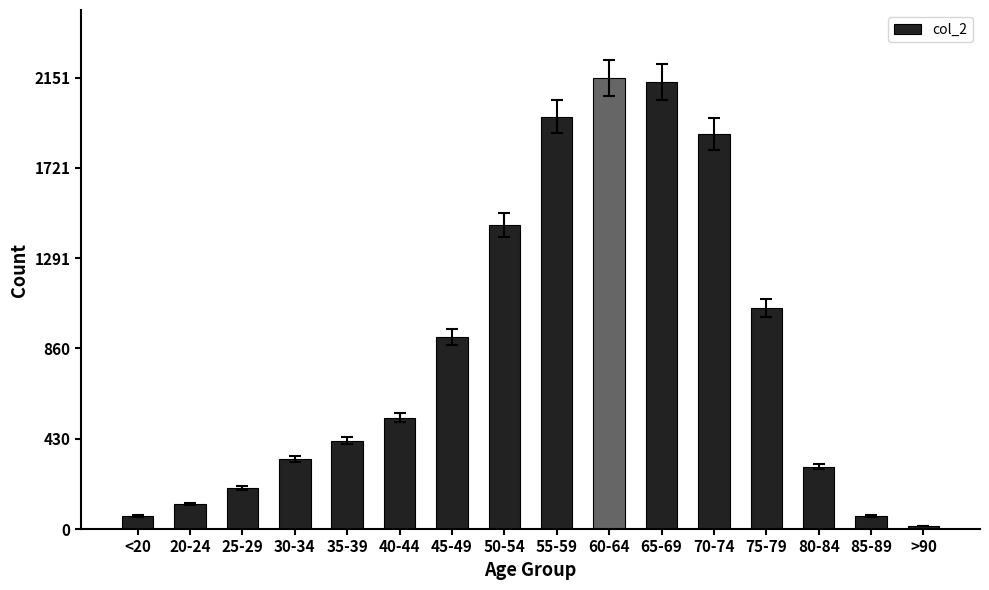

Between 75-79 and 55-59, which is larger?

55-59